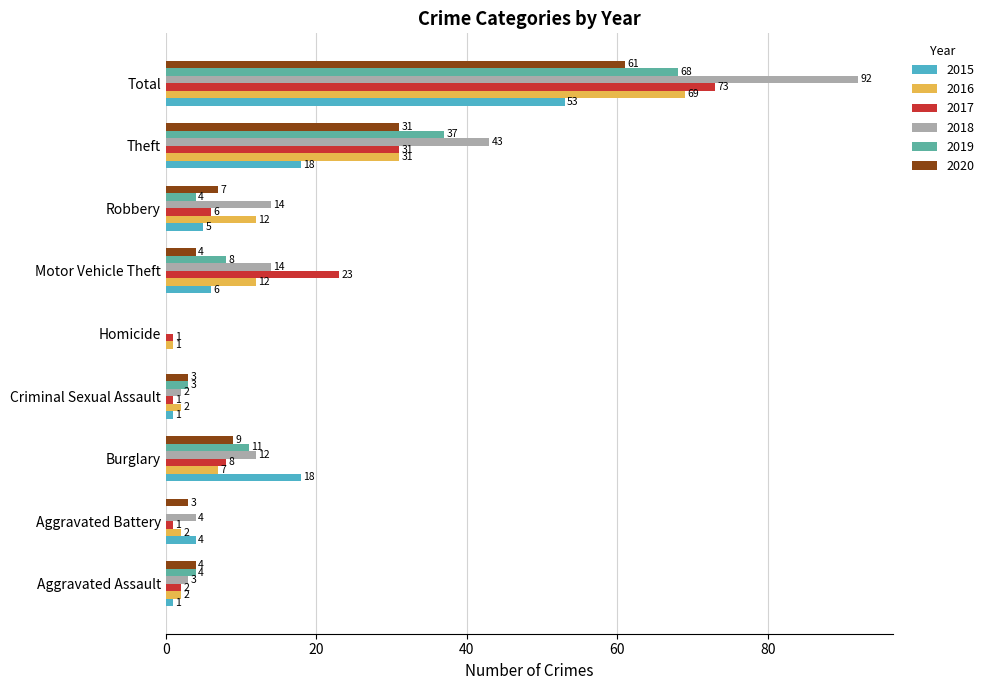

True or false: 2018 has a value of 153 at Total.

False